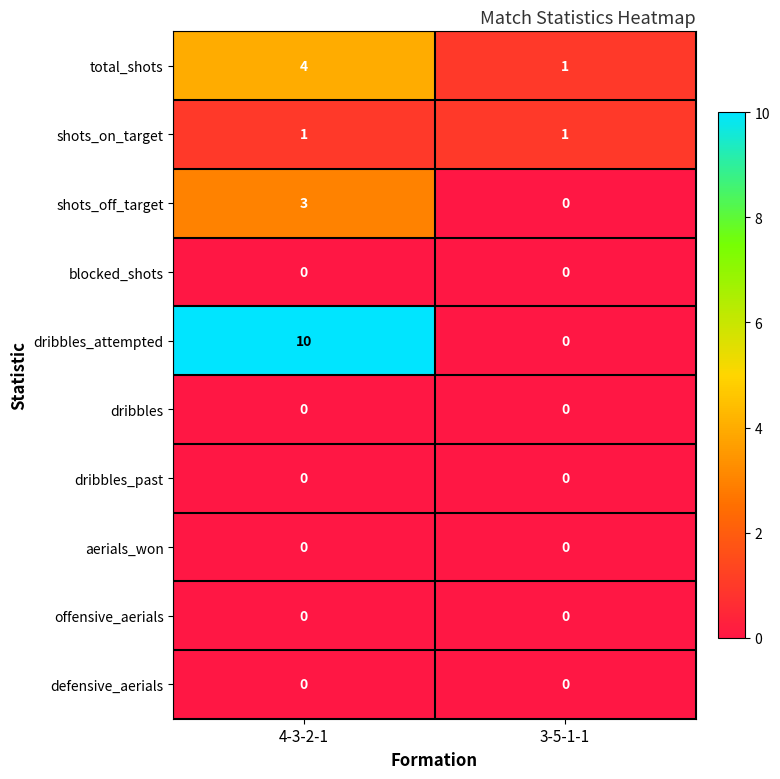

Is the value of dribbles_attempted at 4-3-2-1 greater than the value of defensive_aerials at 3-5-1-1?

Yes